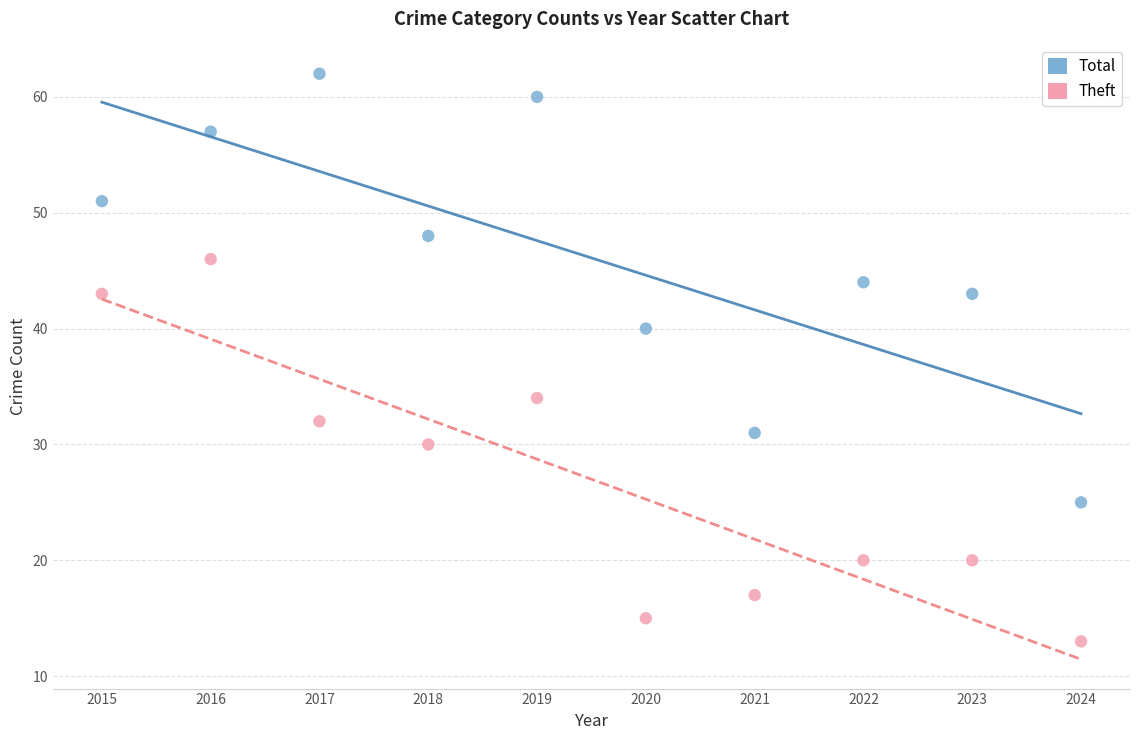

Across all data points, what is the range of Y values (max minus min)?

49